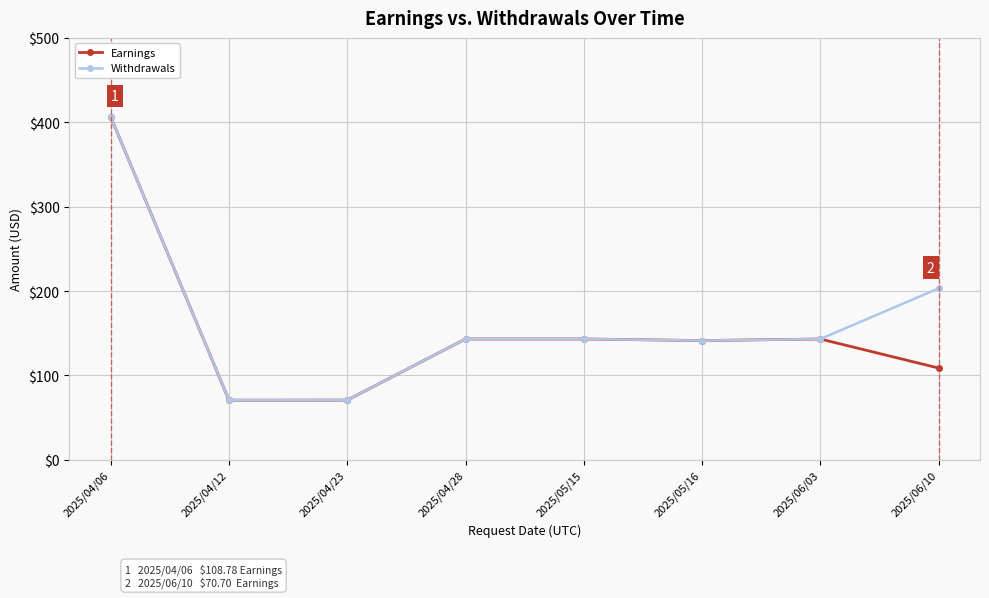

At how many categories does at least one series exceed 177?

2